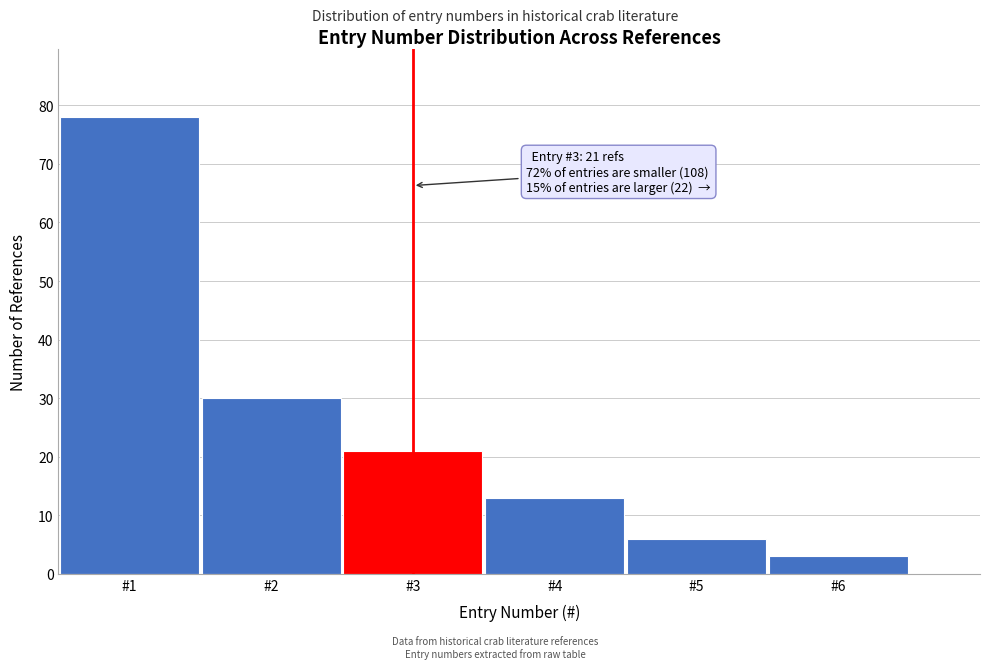

Reading right to left, extract all data points from this chart.

#6=3	#5=6	#4=13	#3=21	#2=30	#1=78